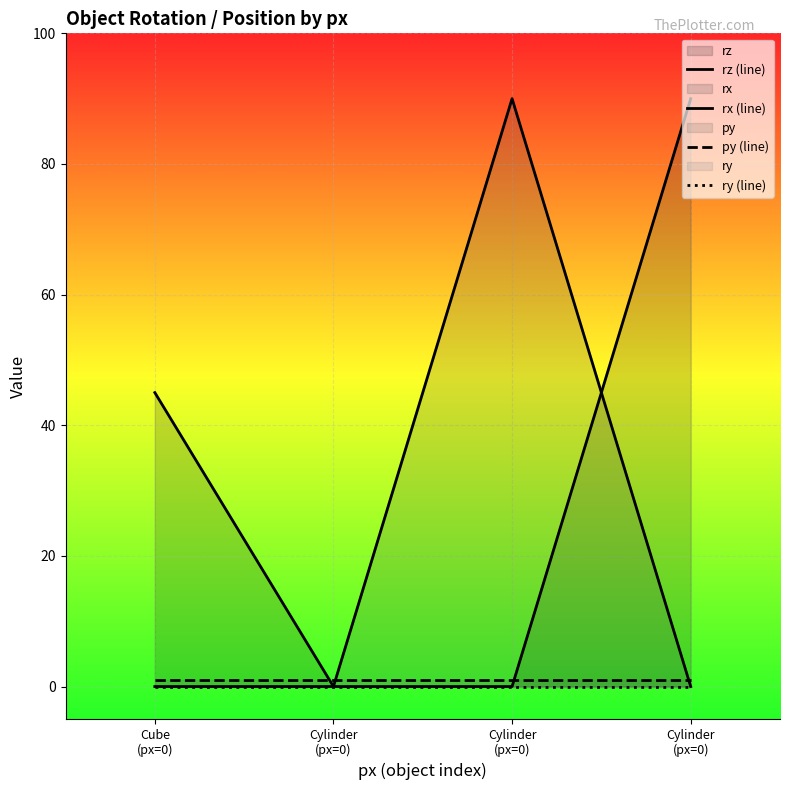

True or false: rz (line) has a value of 45 at Cube
(px=0).

True